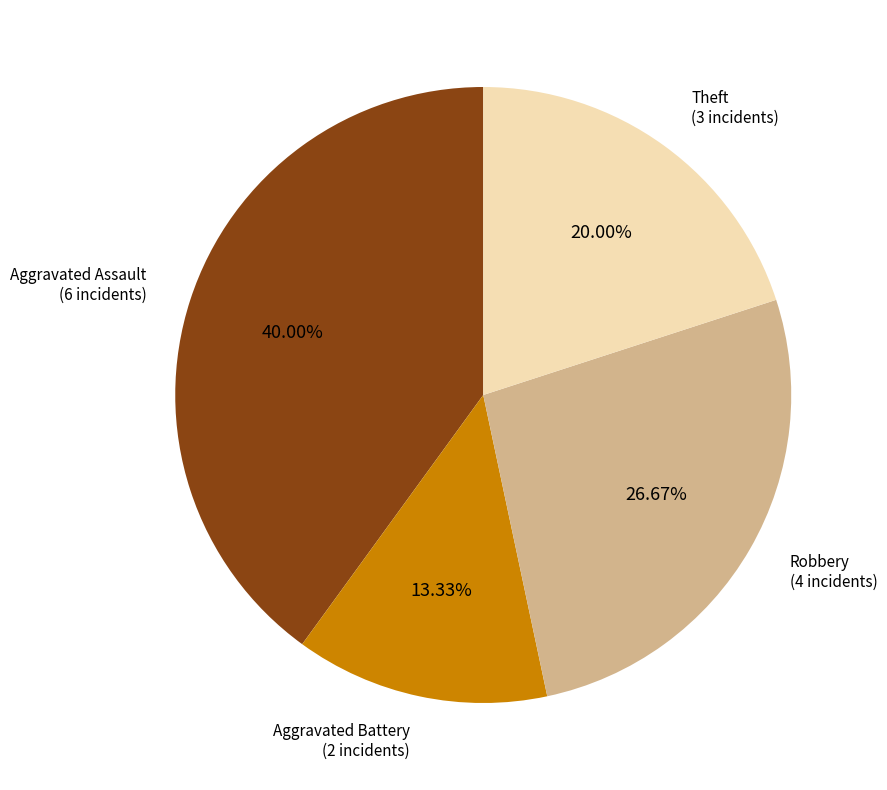

Which slice is the largest?

Aggravated Assault